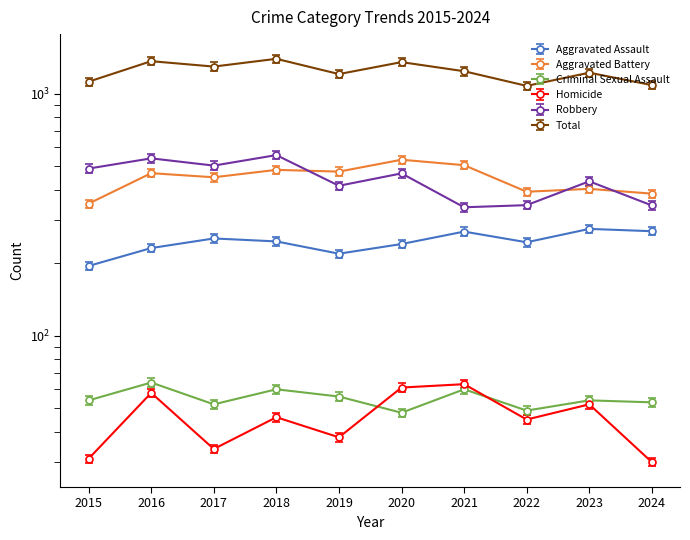

At which category is the sum across all series the highest?

2018